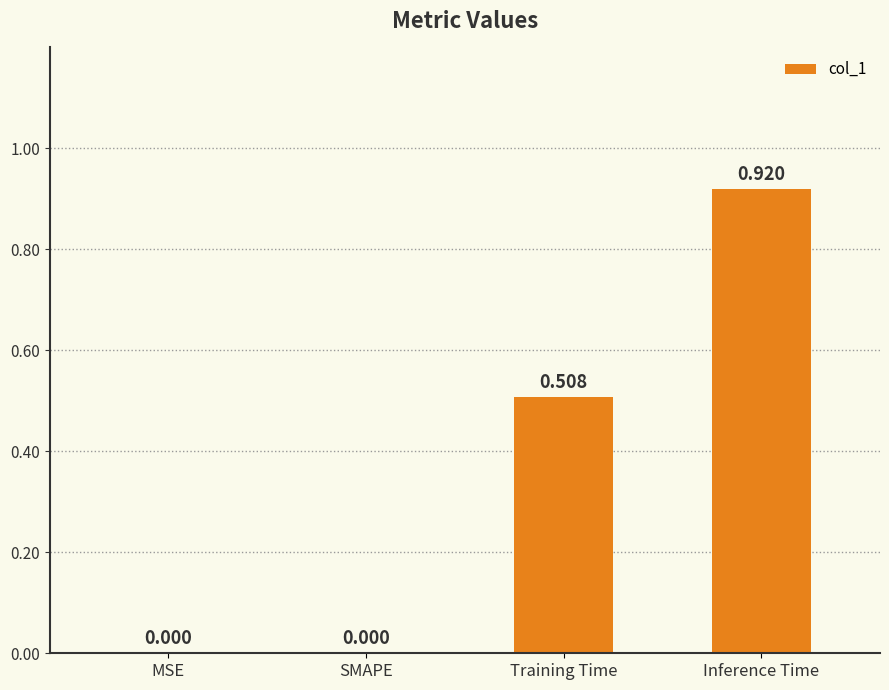

Which category has the highest value across all series?

Inference Time